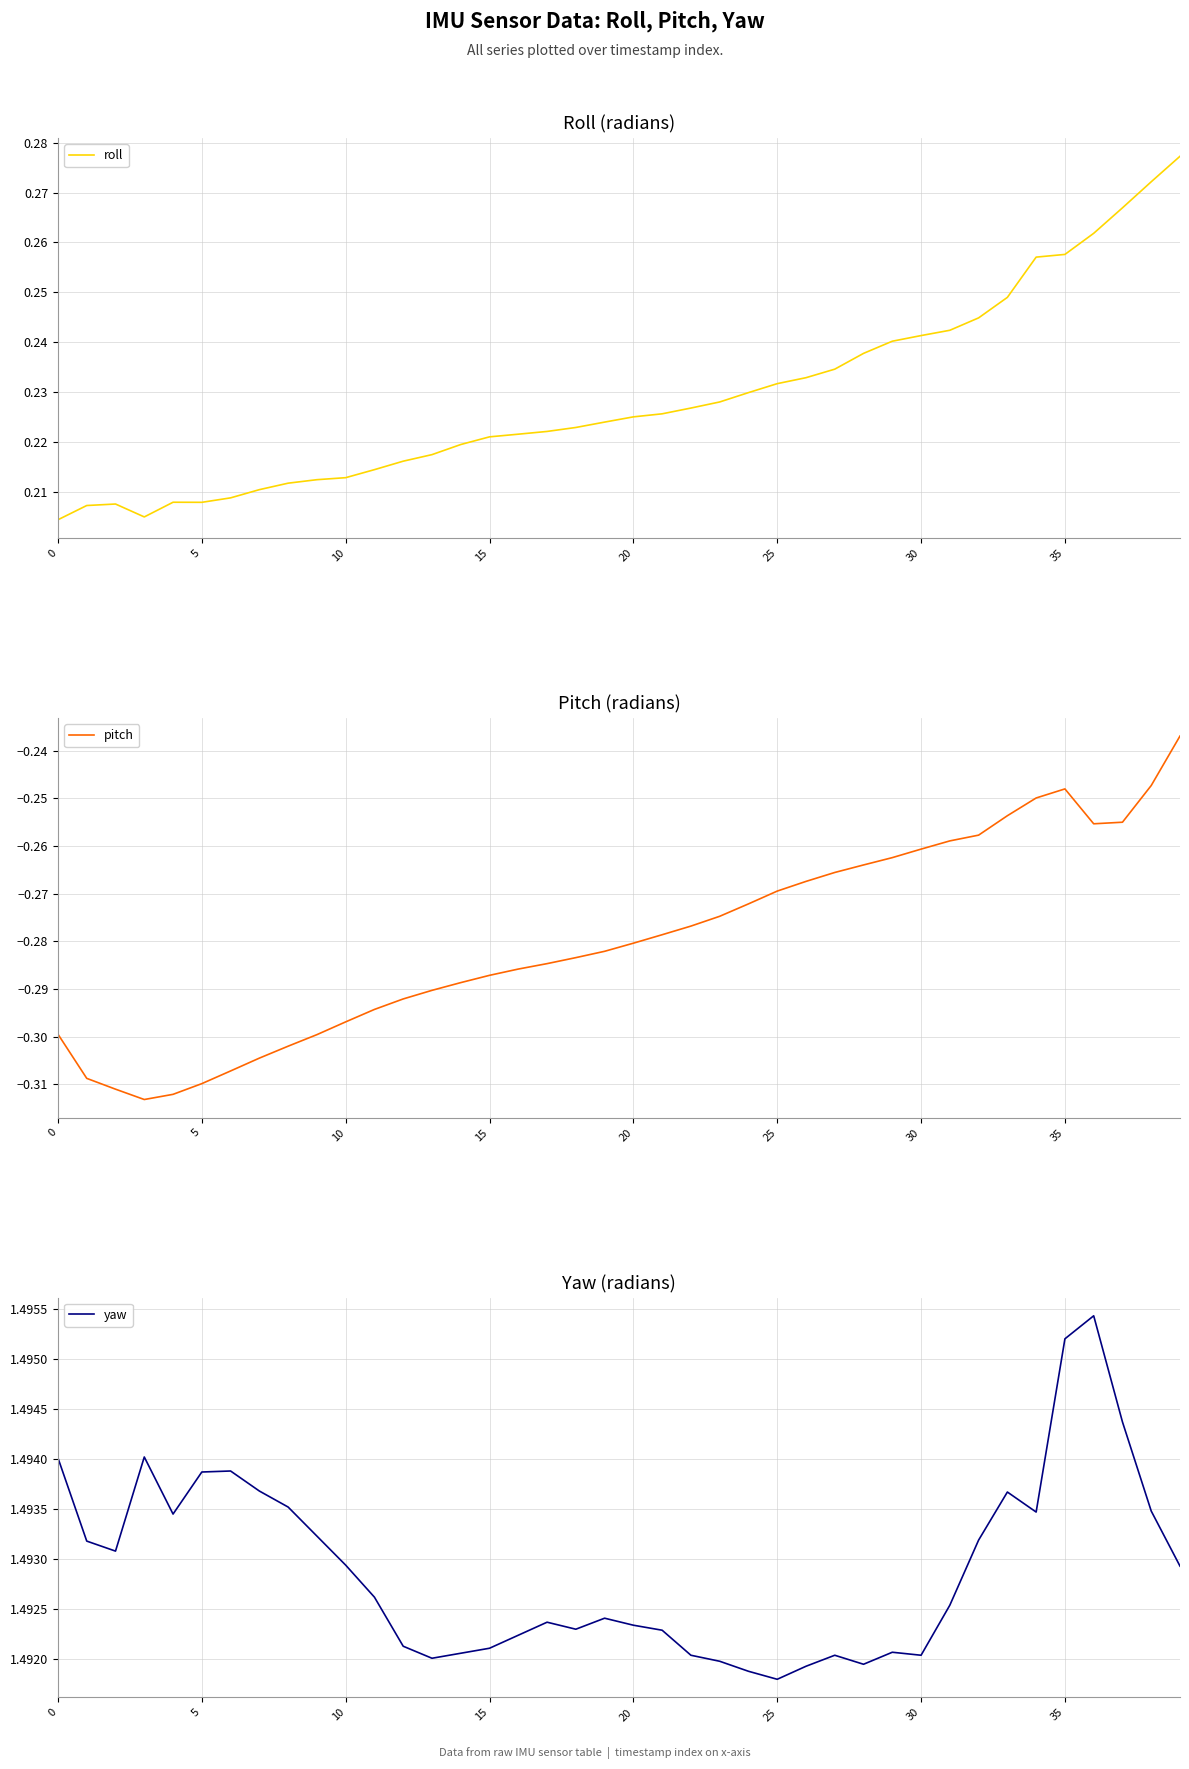

True or false: yaw and pitch cross at least once.

False